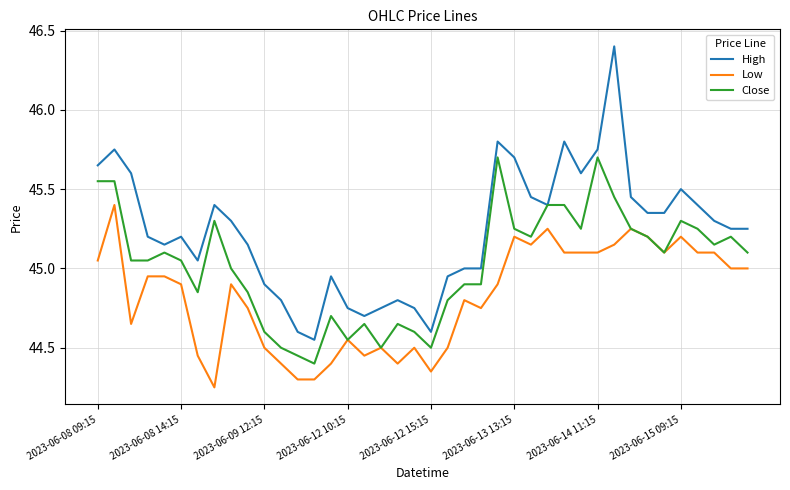

Does the chart have visible grid lines?

Yes